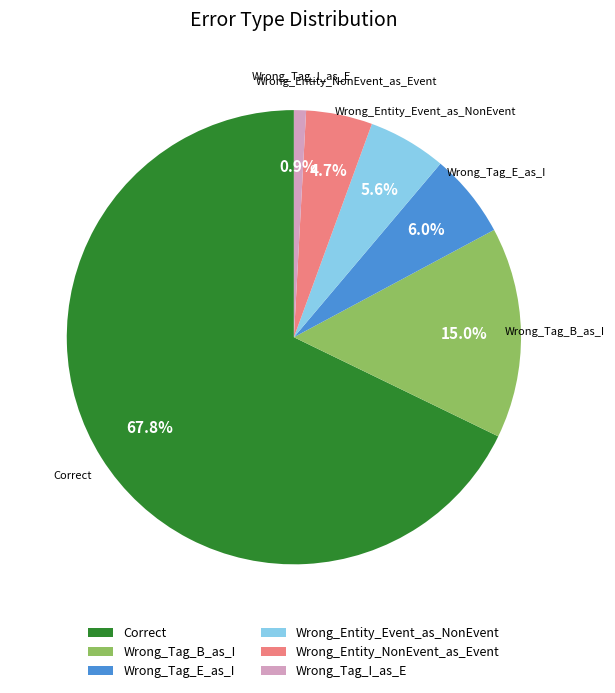

What is the largest slice in the pie chart?

Correct